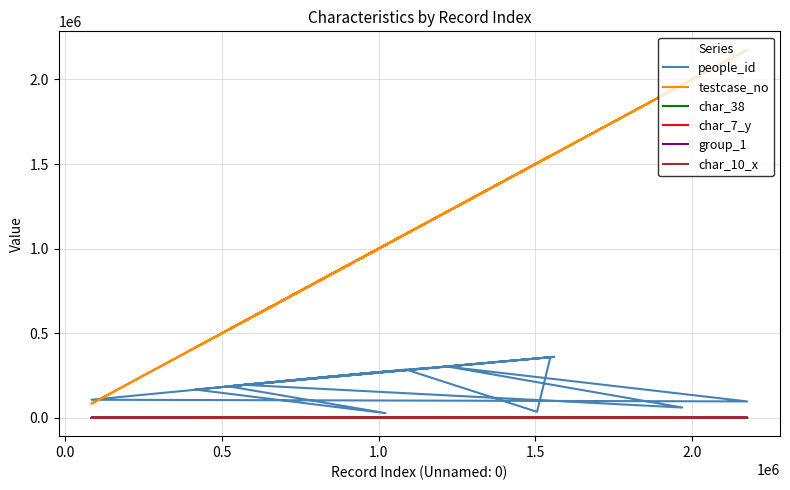

What is the difference between the maximum and second lowest values in the testcase_no series?

1761274